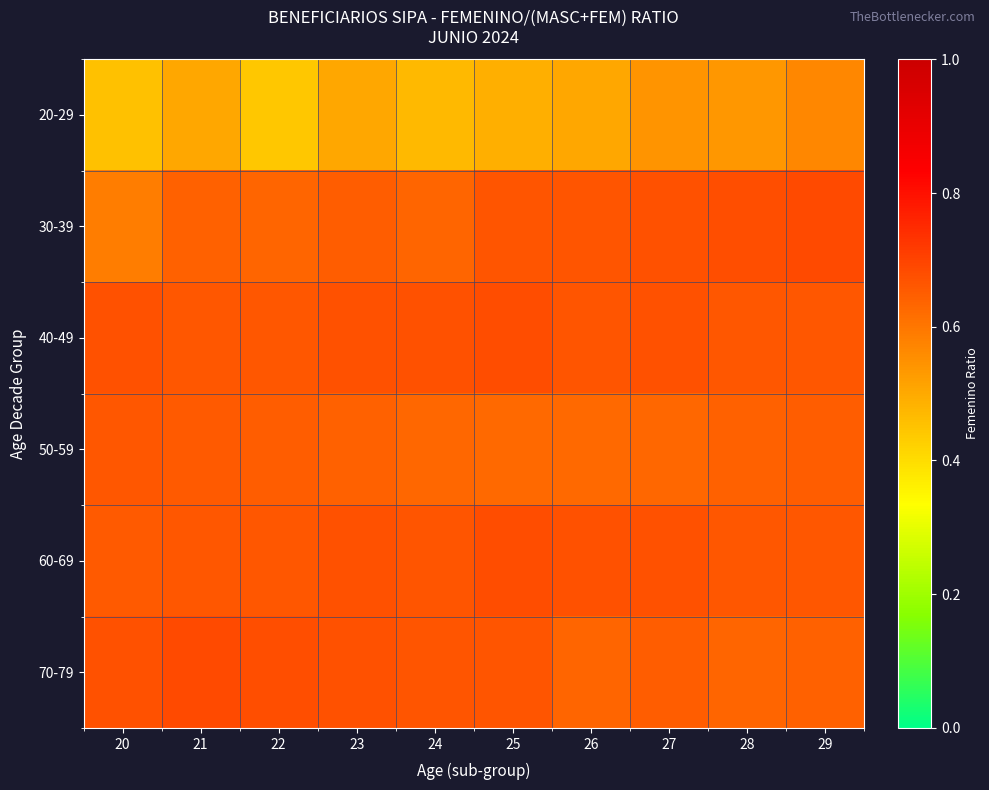

At how many categories does at least one series exceed 0?

10